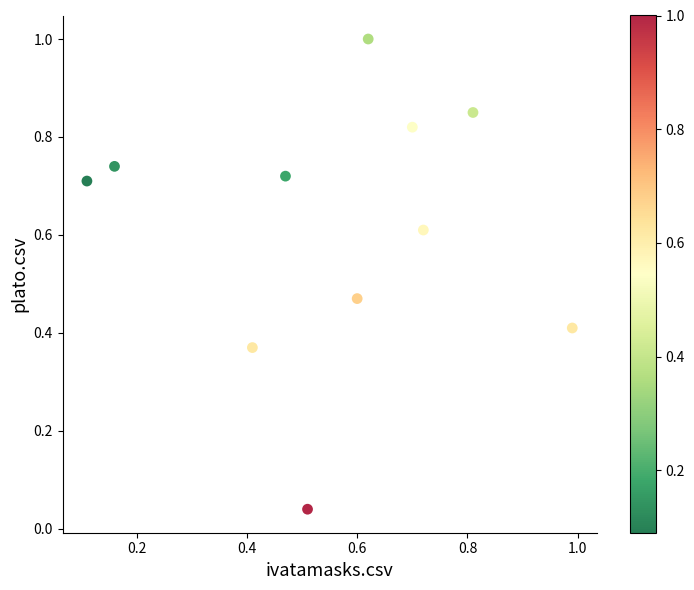

What is the range of X values (max minus min)?

0.9